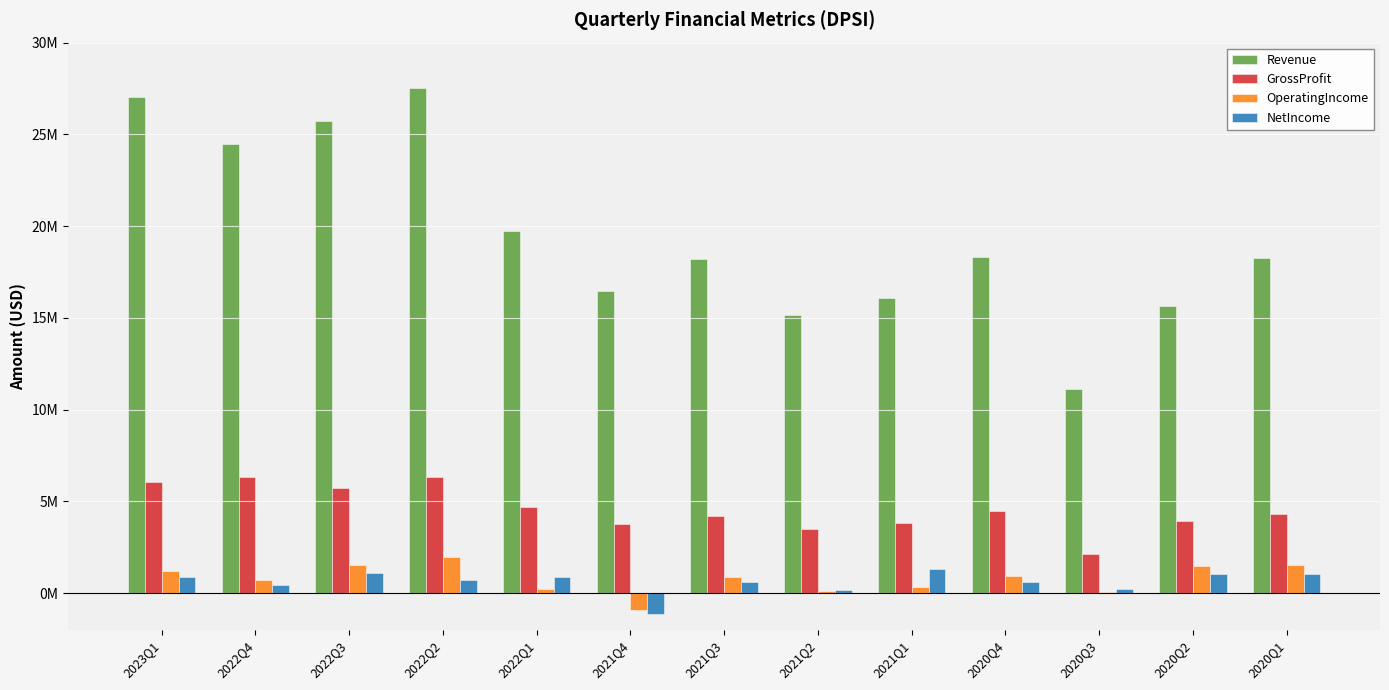

What are all the series names shown in the legend?

Revenue, GrossProfit, OperatingIncome, NetIncome